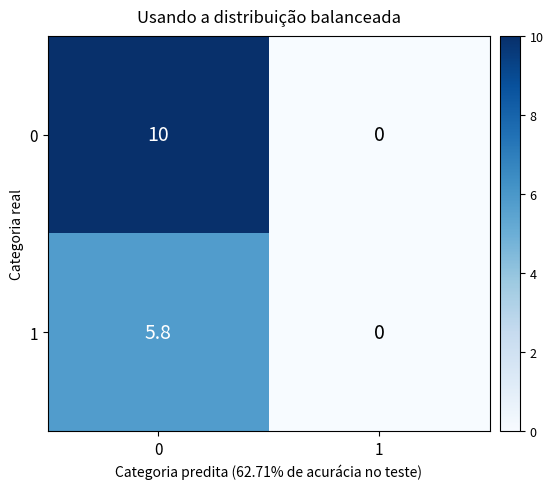

Reading left to right, list all the values displayed in this chart.

0: 10.0	0.0
1: 5.8	0.0